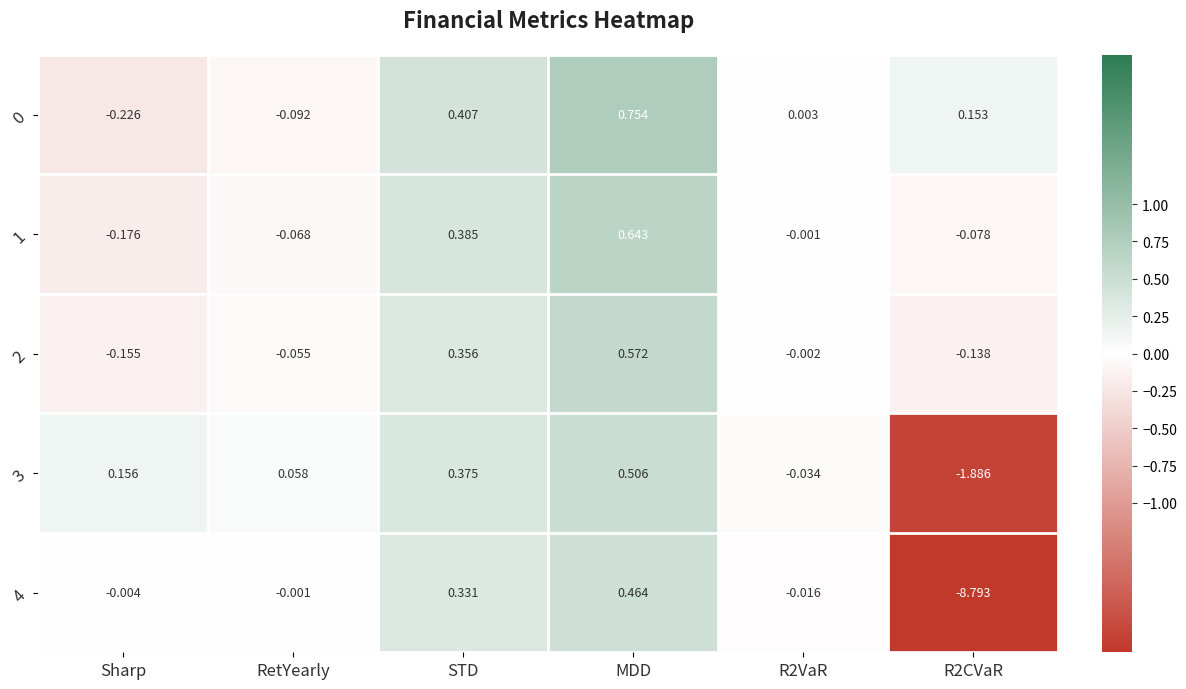

How many values in 1 are above zero?

2